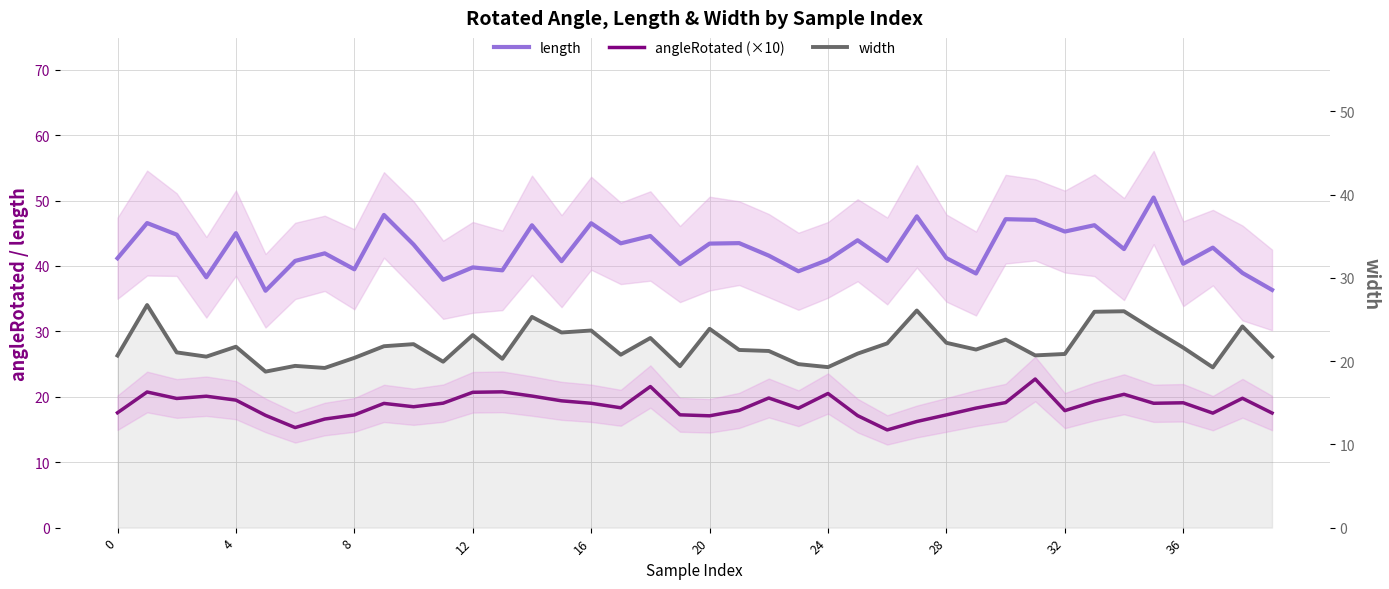

List the series in order of their peak value, lowest first.

angleRotated (×10), width, length